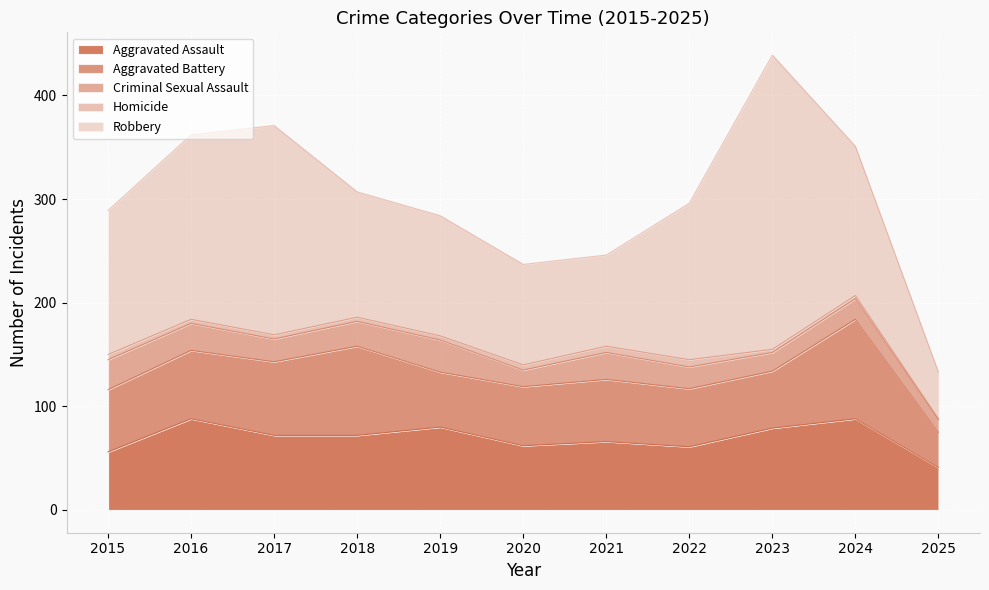

True or false: Criminal Sexual Assault and Robbery cross at least once.

False